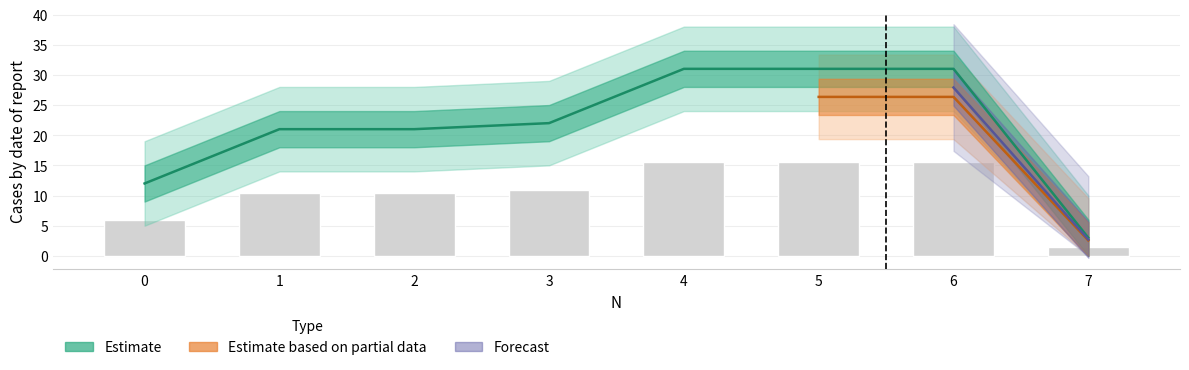

The value of Cluster_1 at 0 is 20.1. True or false?

False